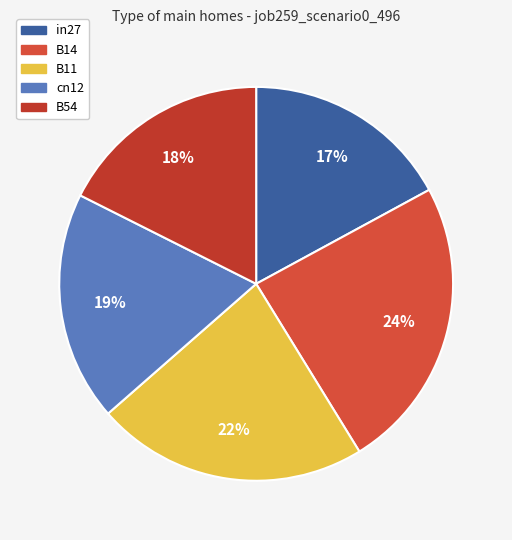

To the nearest percent, what is the difference between the B14 and cn12 slice percentages?

5%